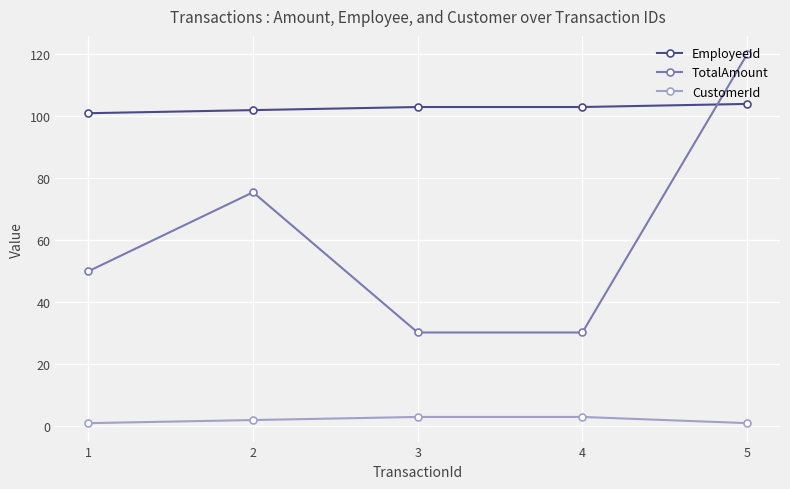

What is the difference between the maximum and minimum values in the CustomerId series?

2.0